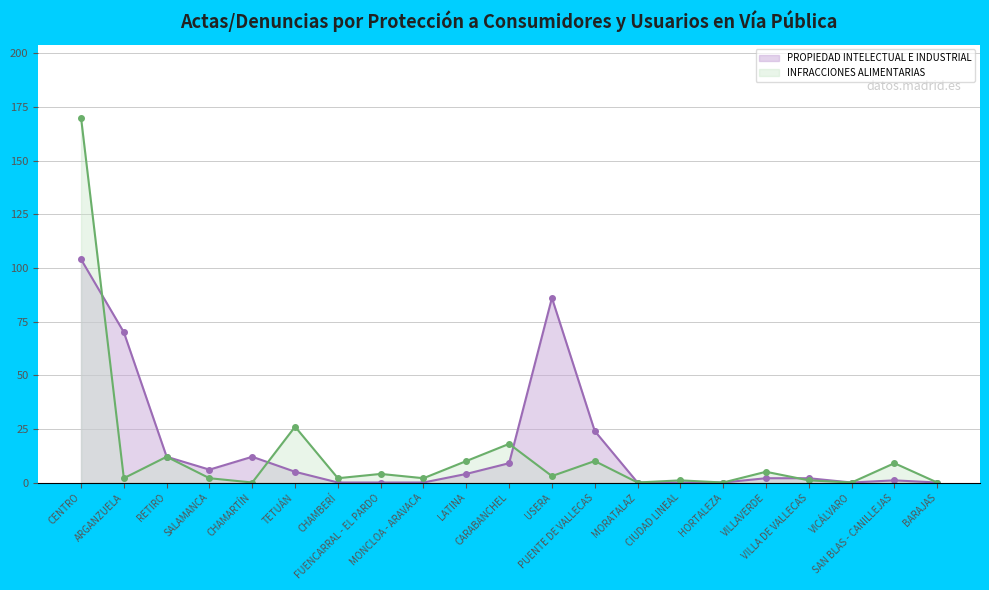

At LATINA, list the series in order from largest to smallest.

INFRACCIONES ALIMENTARIAS, PROPIEDAD INTELECTUAL E INDUSTRIAL